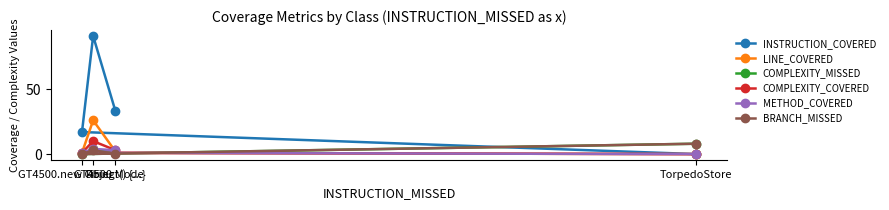

Reading left to right, transcribe all the data shown in this chart.

INSTRUCTION_COVERED: GT4500.new Object() {...}=17	GT4500=91	FiringMode=33	TorpedoStore=0
LINE_COVERED: GT4500.new Object() {...}=1	GT4500=26	FiringMode=2	TorpedoStore=0
COMPLEXITY_MISSED: GT4500.new Object() {...}=0	GT4500=4	FiringMode=1	TorpedoStore=8
COMPLEXITY_COVERED: GT4500.new Object() {...}=1	GT4500=10	FiringMode=3	TorpedoStore=0
METHOD_COVERED: GT4500.new Object() {...}=1	GT4500=4	FiringMode=3	TorpedoStore=0
BRANCH_MISSED: GT4500.new Object() {...}=0	GT4500=3	FiringMode=0	TorpedoStore=8